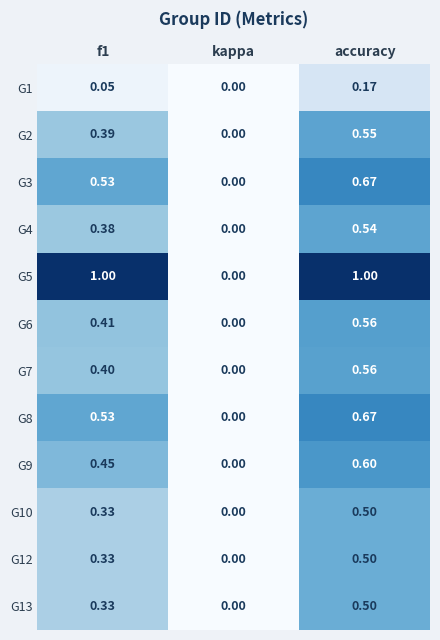

Is the value of G1 at f1 greater than the value of G2 at kappa?

Yes